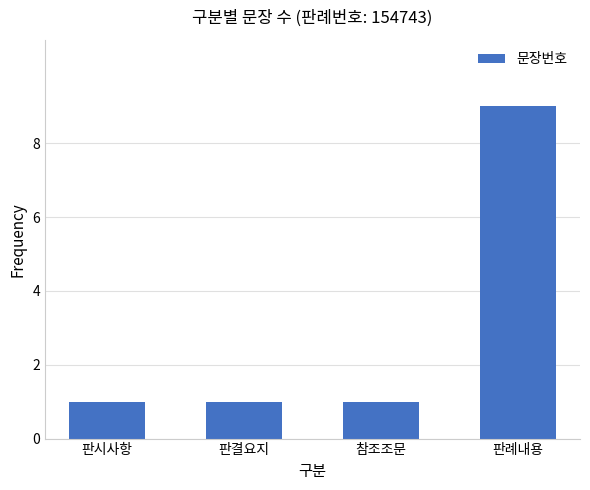

Which label corresponds to the largest value in the chart?

판례내용